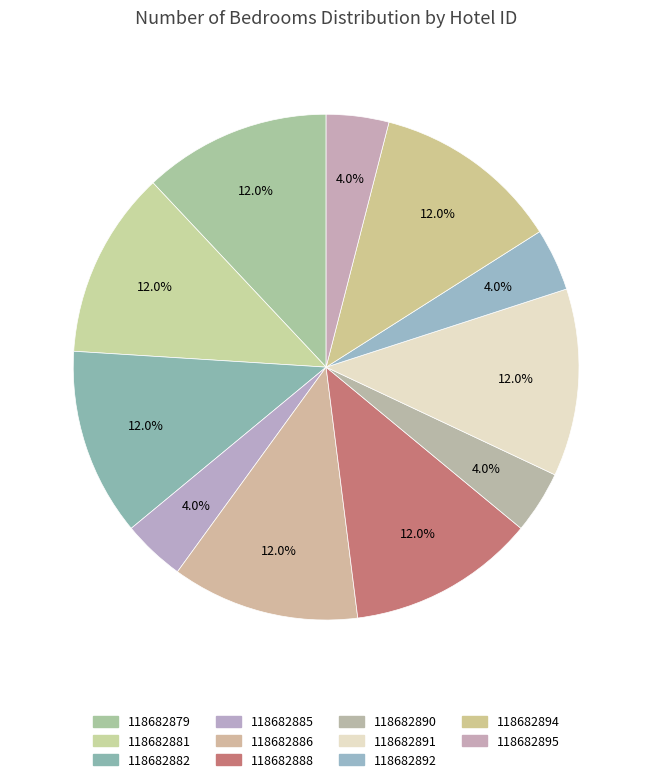

Is it true that 118682894 is 6% of the pie?

False